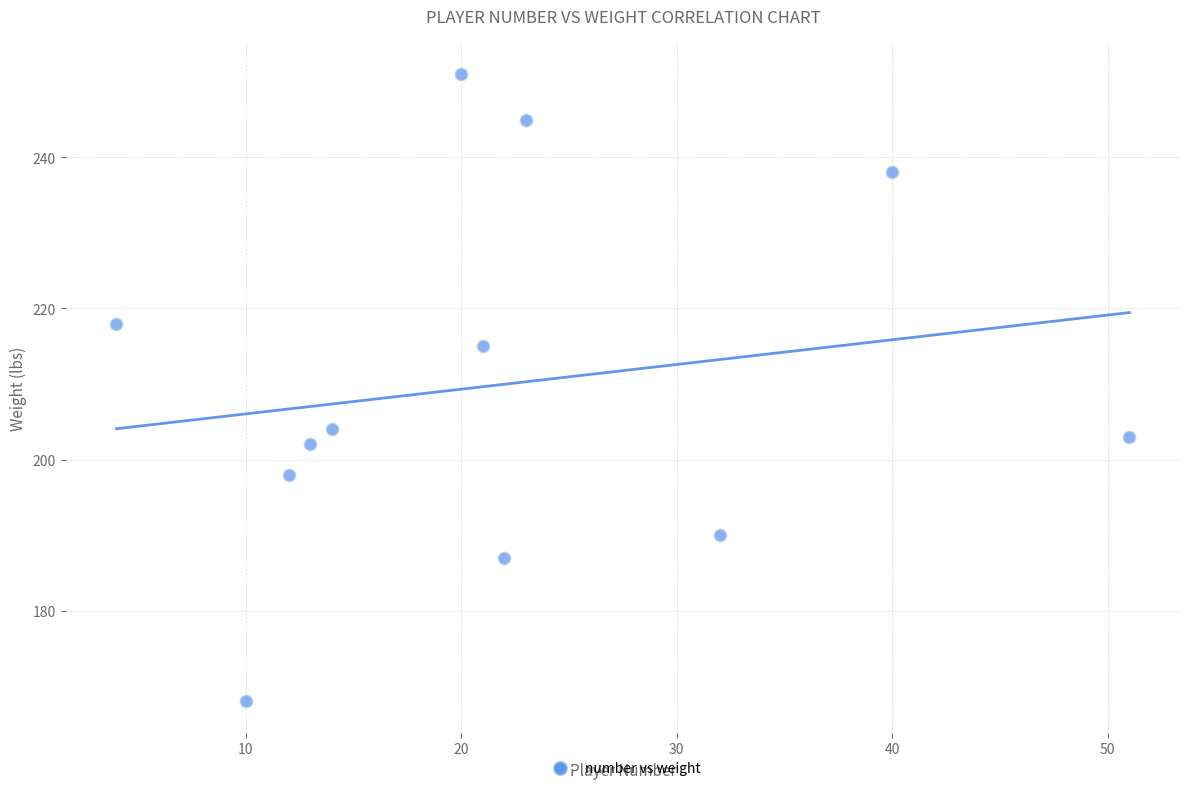

What is the average Y value?

210